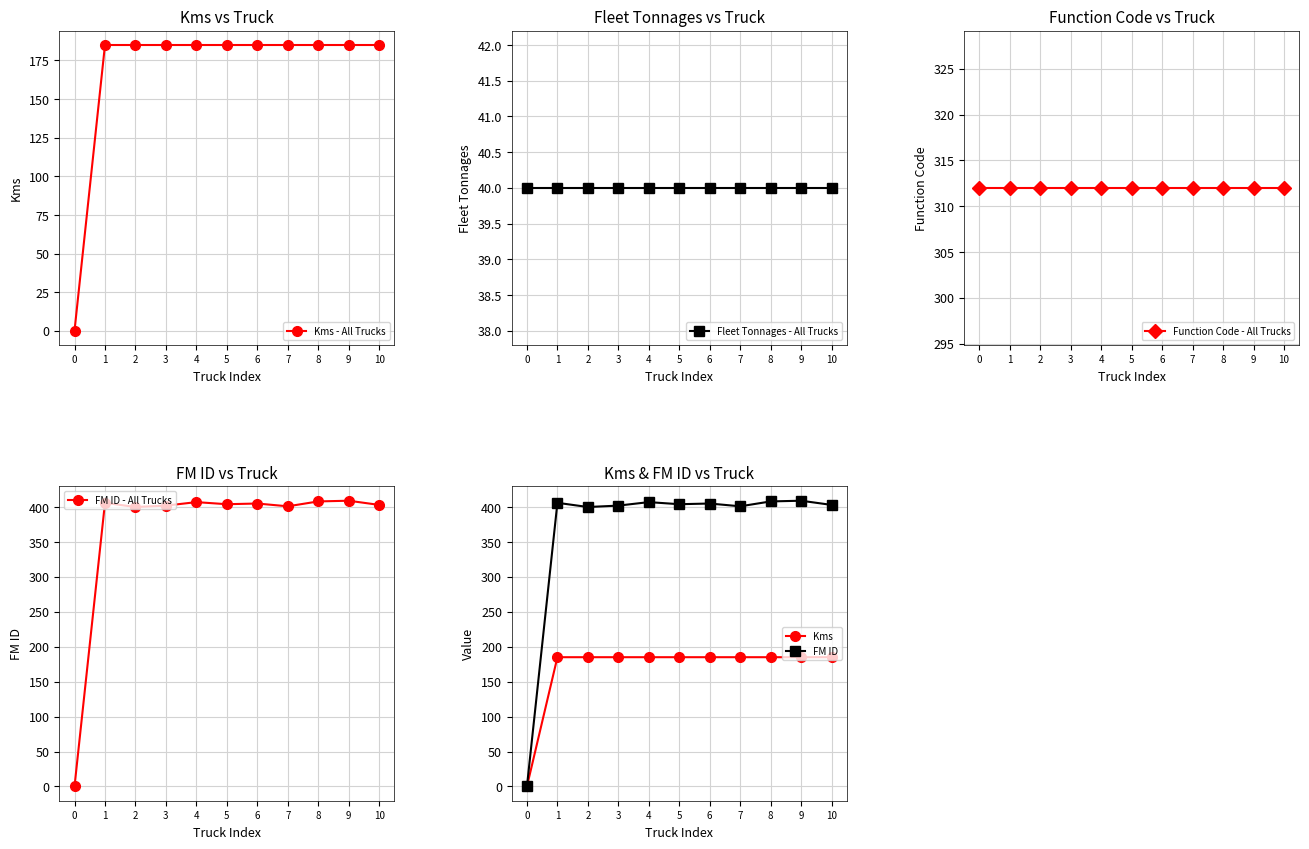

What is the sum of all FM ID values?

4045